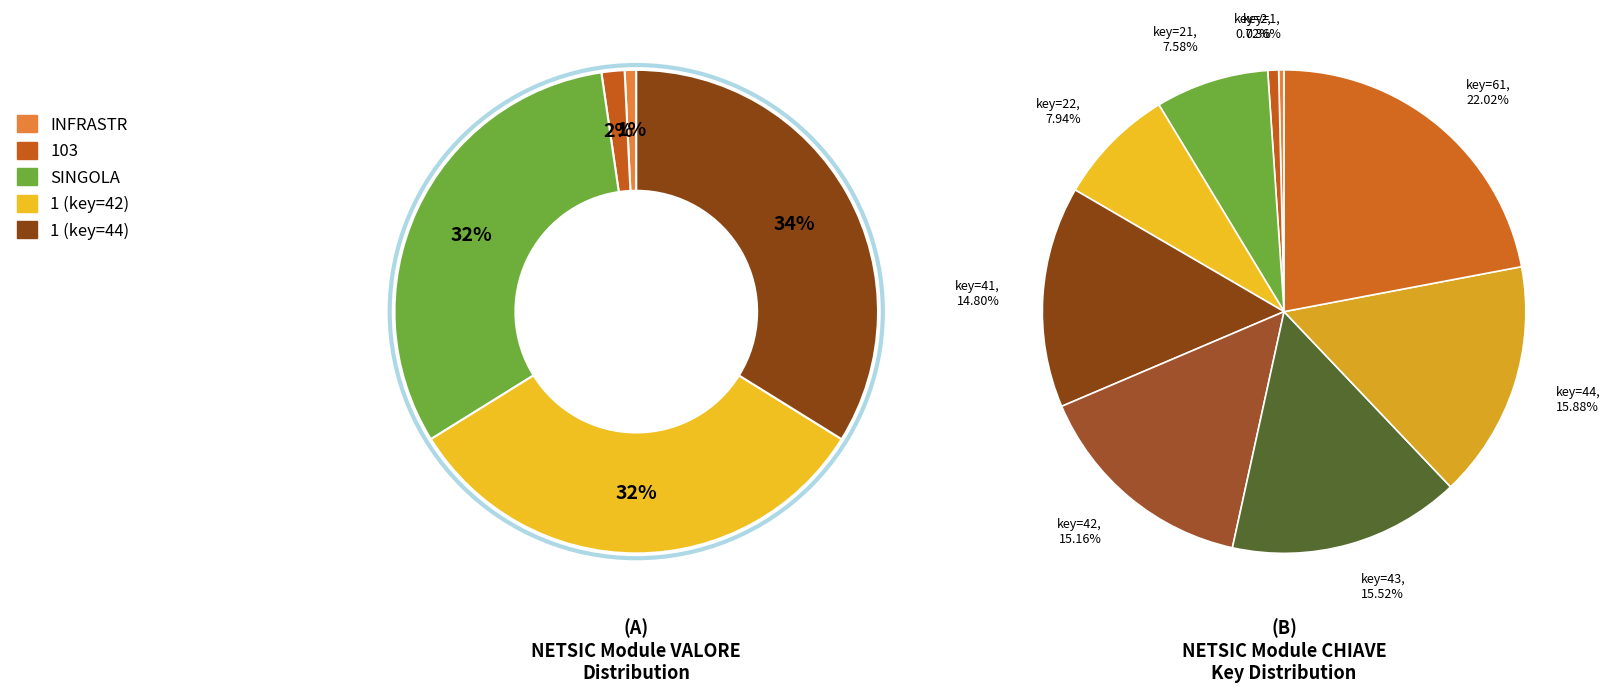

Between INFRASTR and SINGOLA, which is larger?

SINGOLA